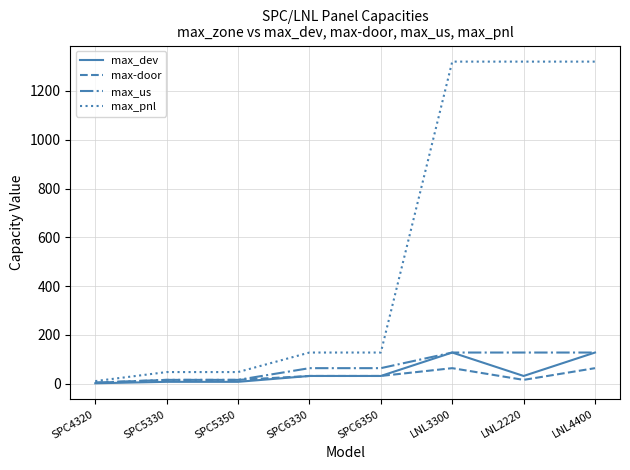

What is the greatest value displayed?

1320